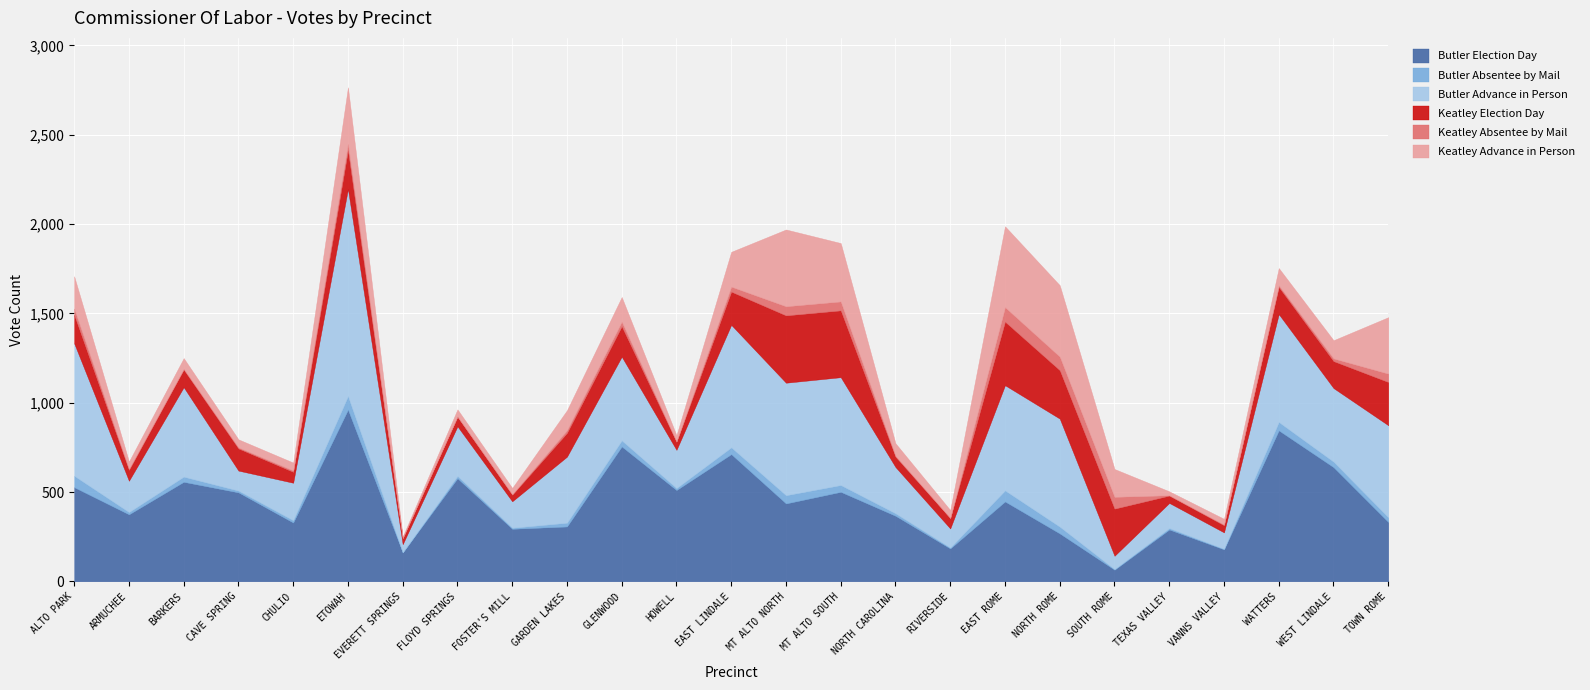

In Butler Absentee by Mail, how many points are higher than both neighbors (excluding endpoints)?

8